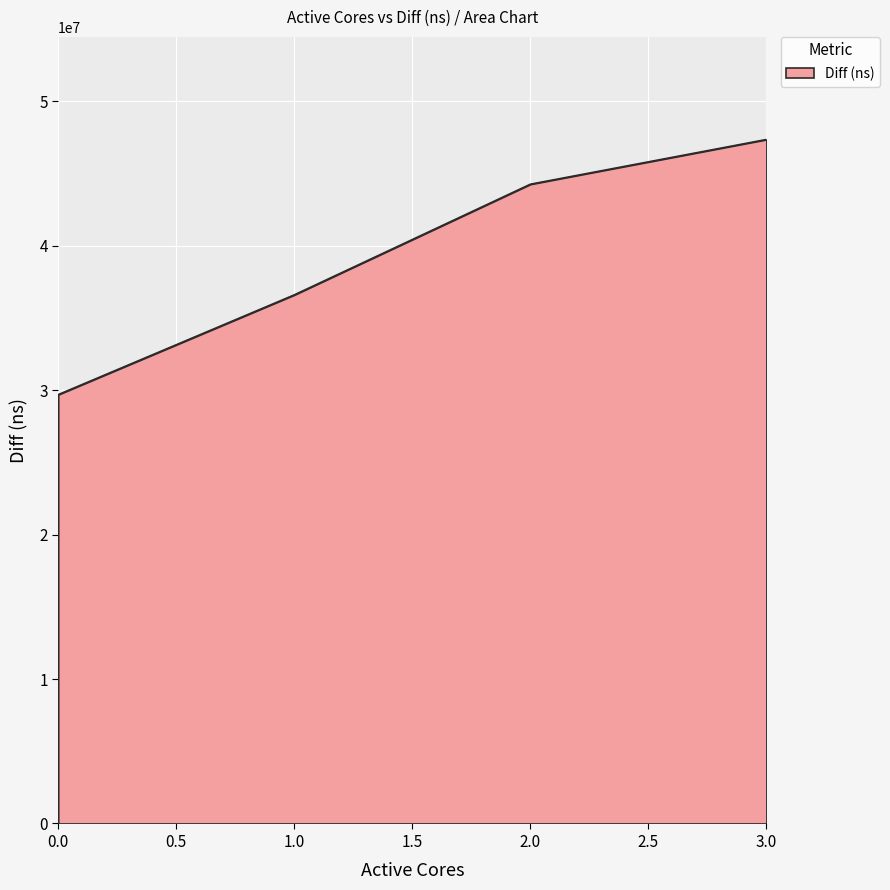

Reading left to right, list all the values displayed in this chart.

29698387	36606248	44268734	47366112